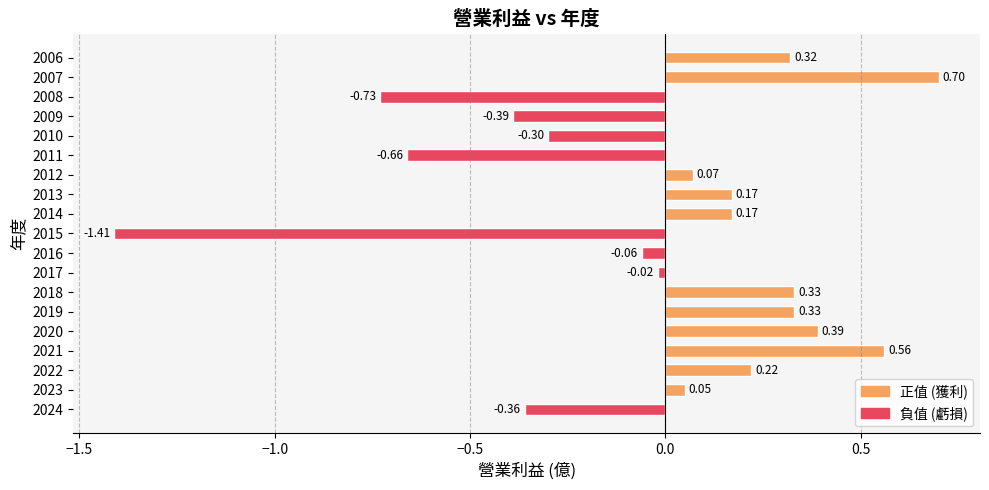

Which category has the lowest value across all series?

2015